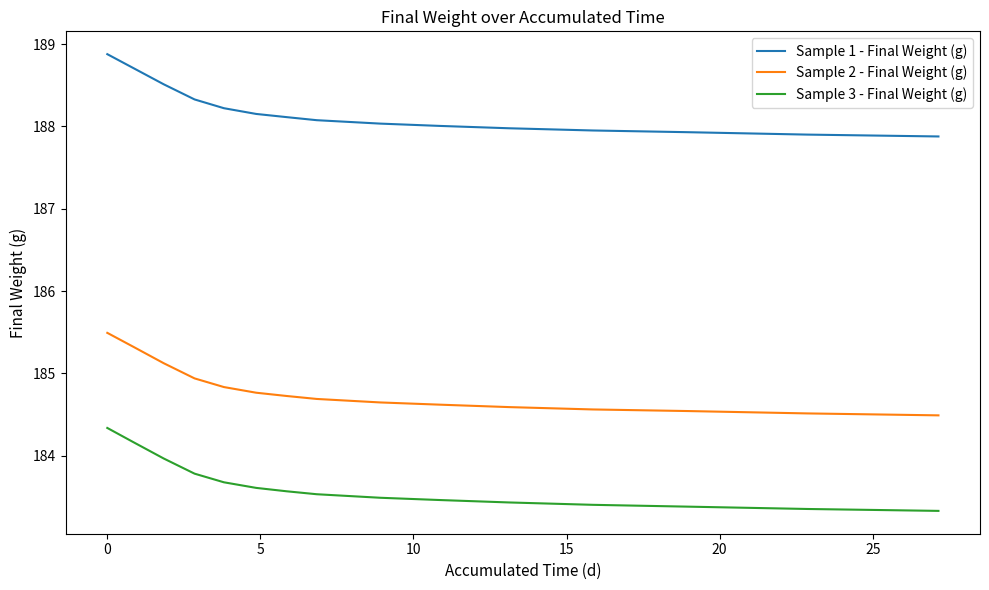

How many lines are shown in the chart?

3